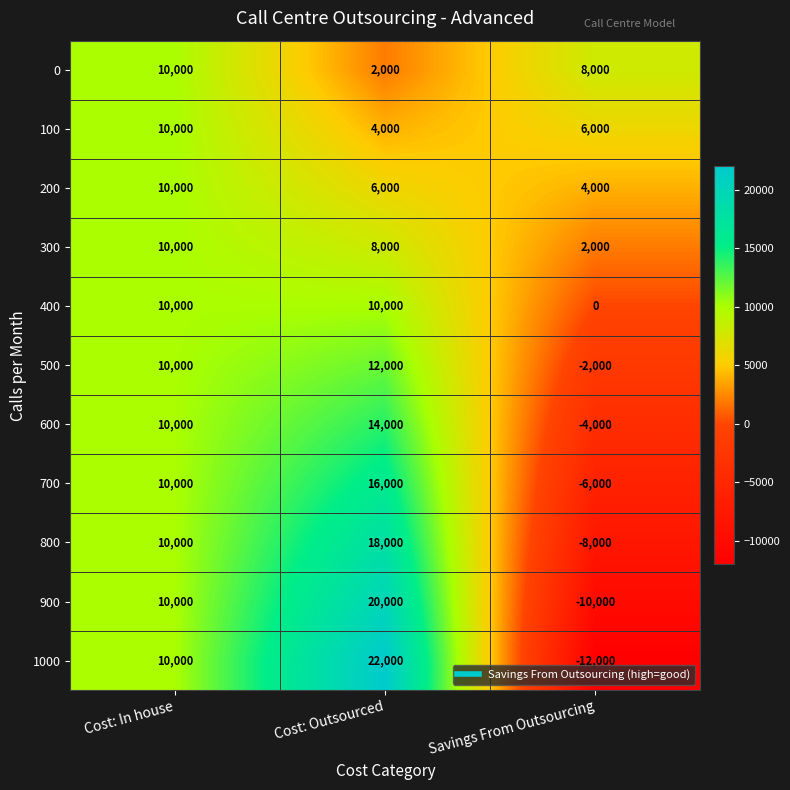

Which series has the widest spread of values?

1000